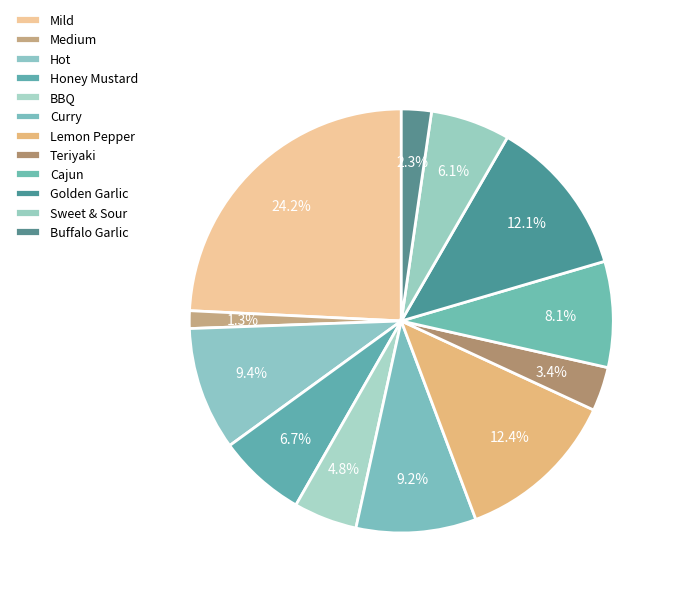

The Sweet & Sour slice represents 1% of the pie. True or false?

False